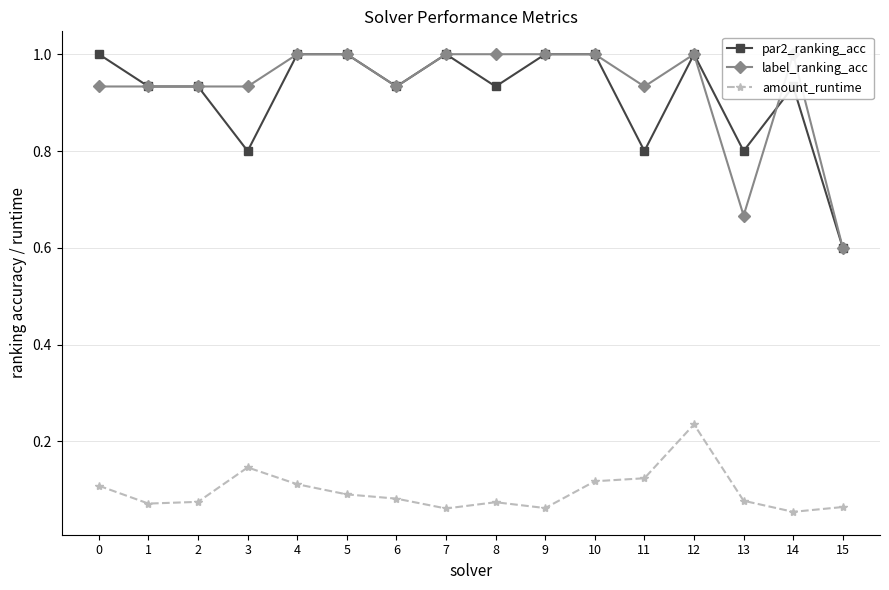

List the series in order of their peak value, lowest first.

amount_runtime, par2_ranking_acc, label_ranking_acc